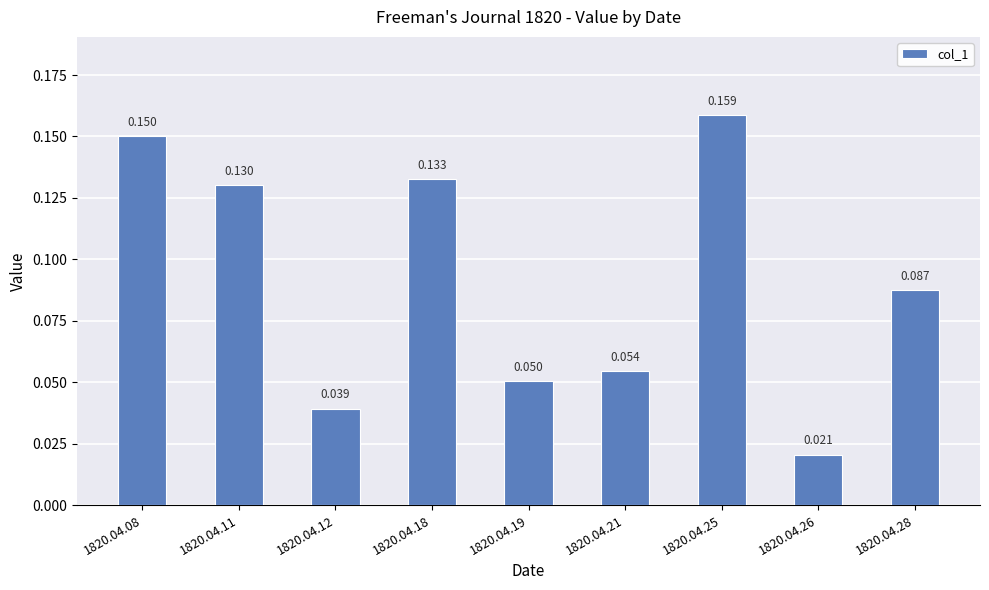

Is it true that the value at 1820.04.19 is 0.1?

True